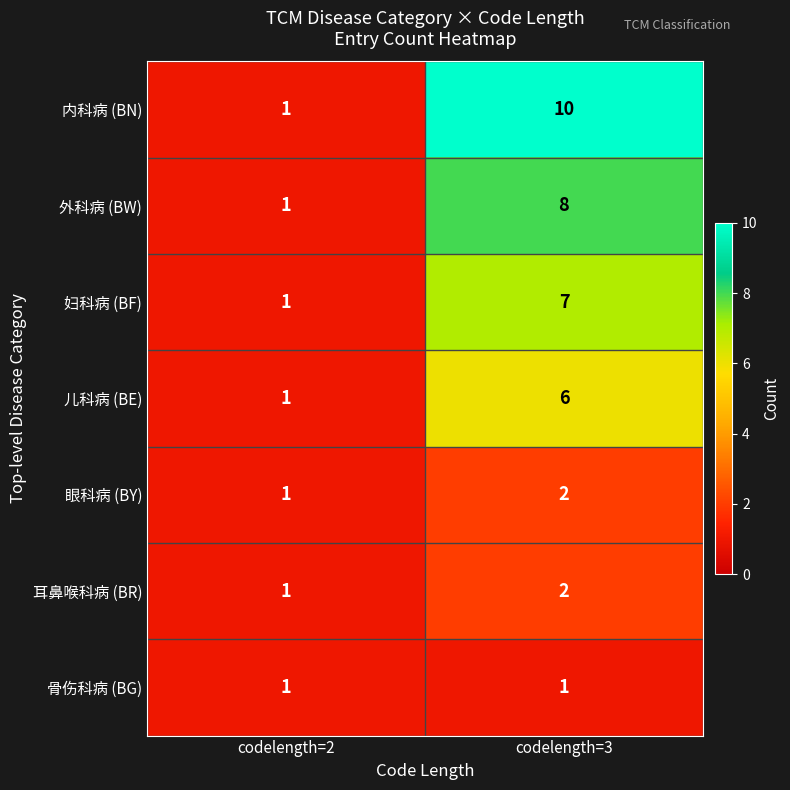

Which label corresponds to the largest value in the chart?

codelength=3